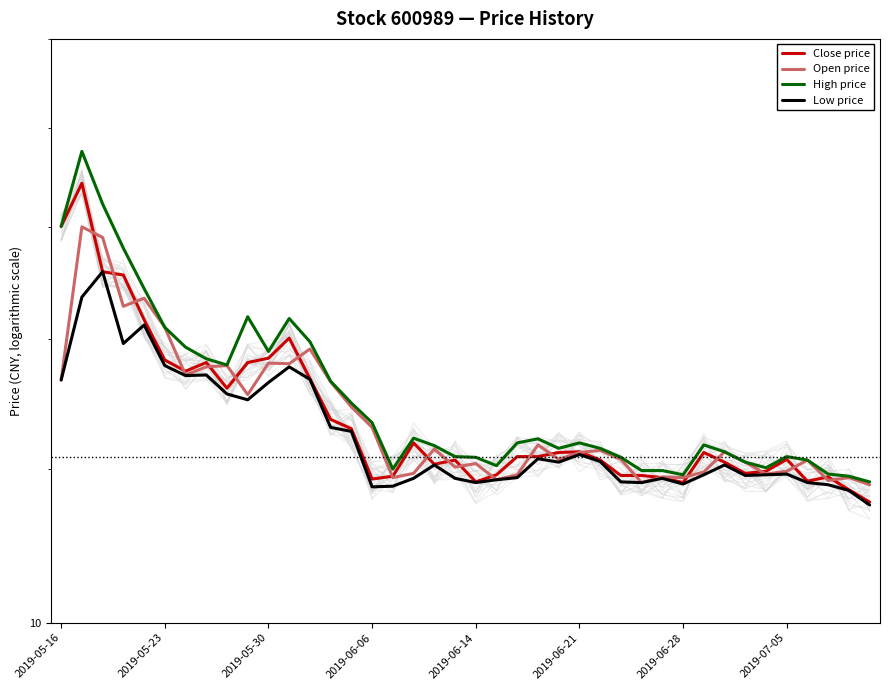

Read the Close price value at 14.

12.6